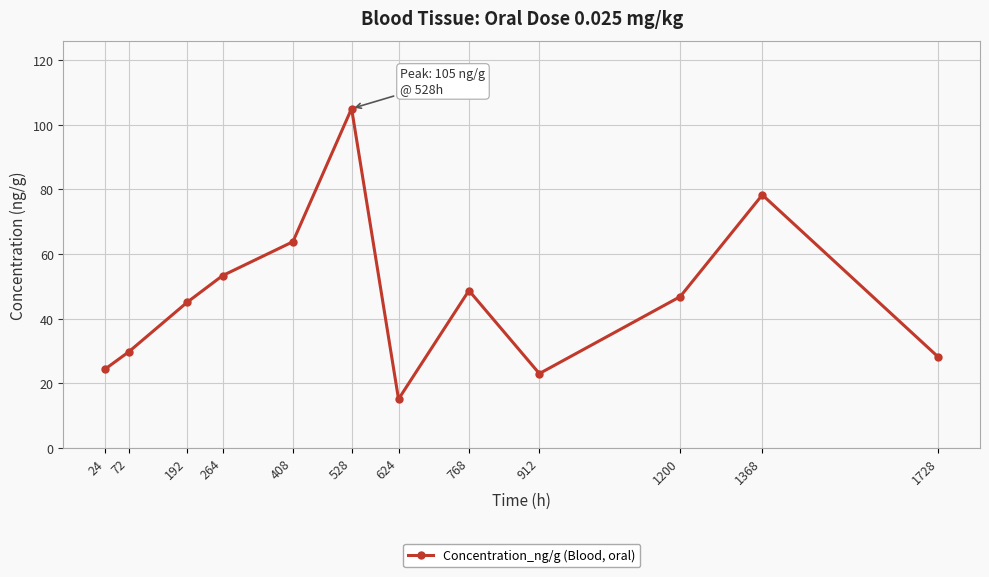

What is the difference between the maximum and minimum values?

89.9